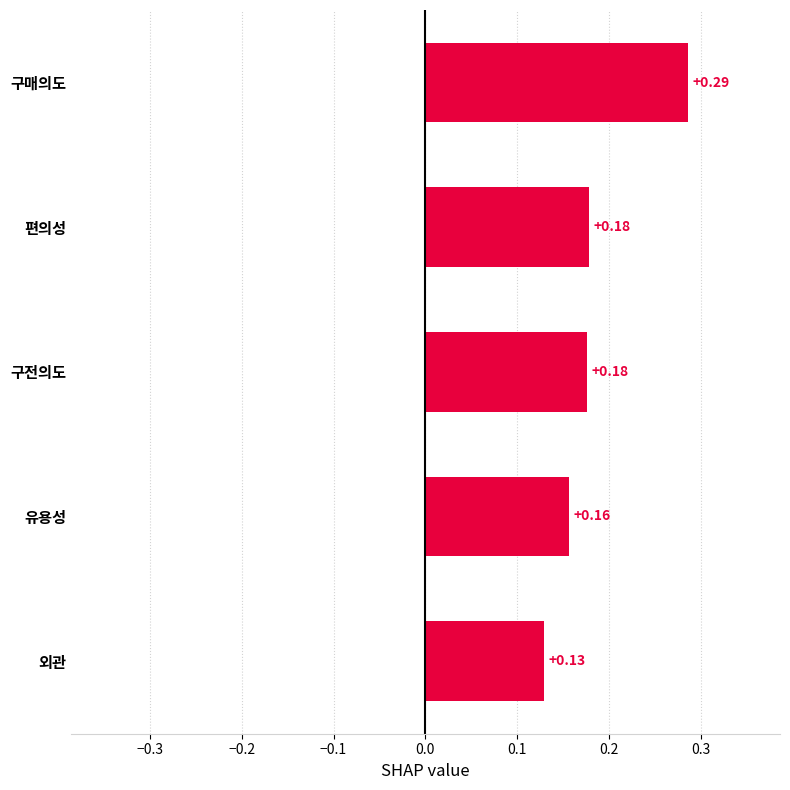

Are the bars horizontal?

Yes